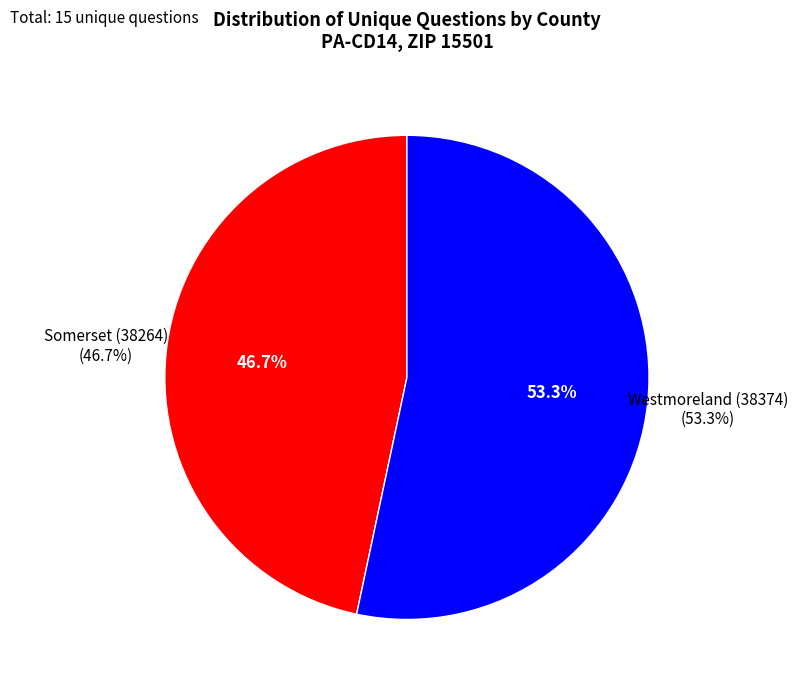

Which category accounts for the majority?

Westmoreland (38374)